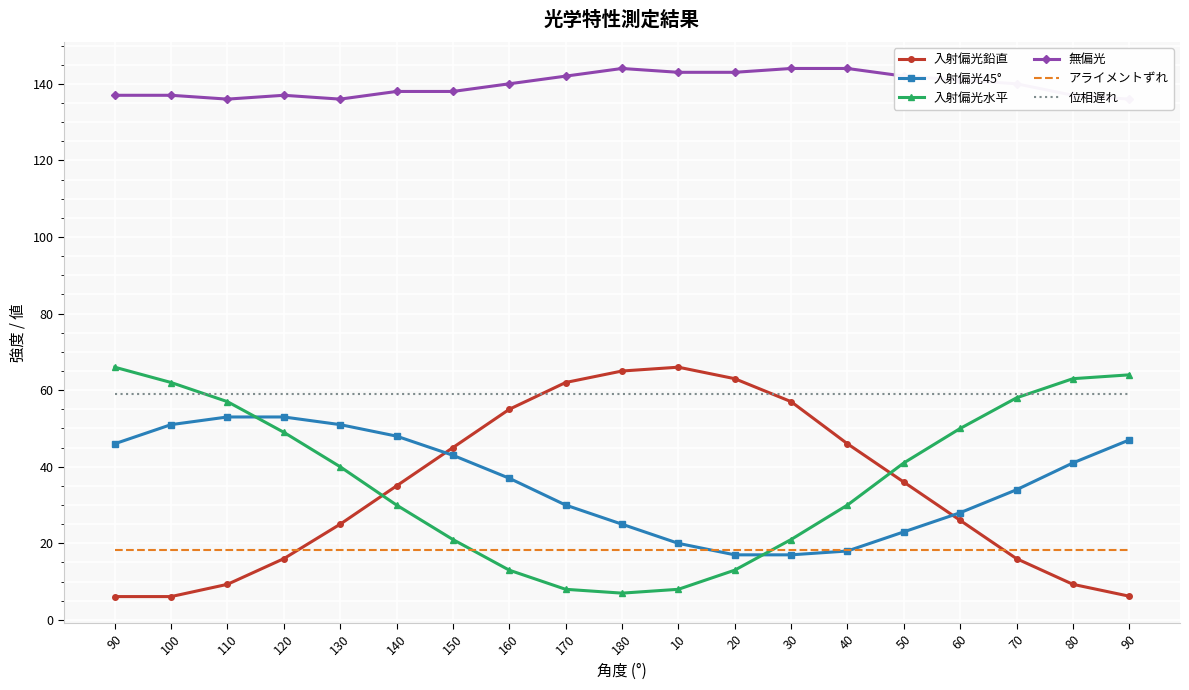

Where is アライメントずれ nearest to the value 18?

90